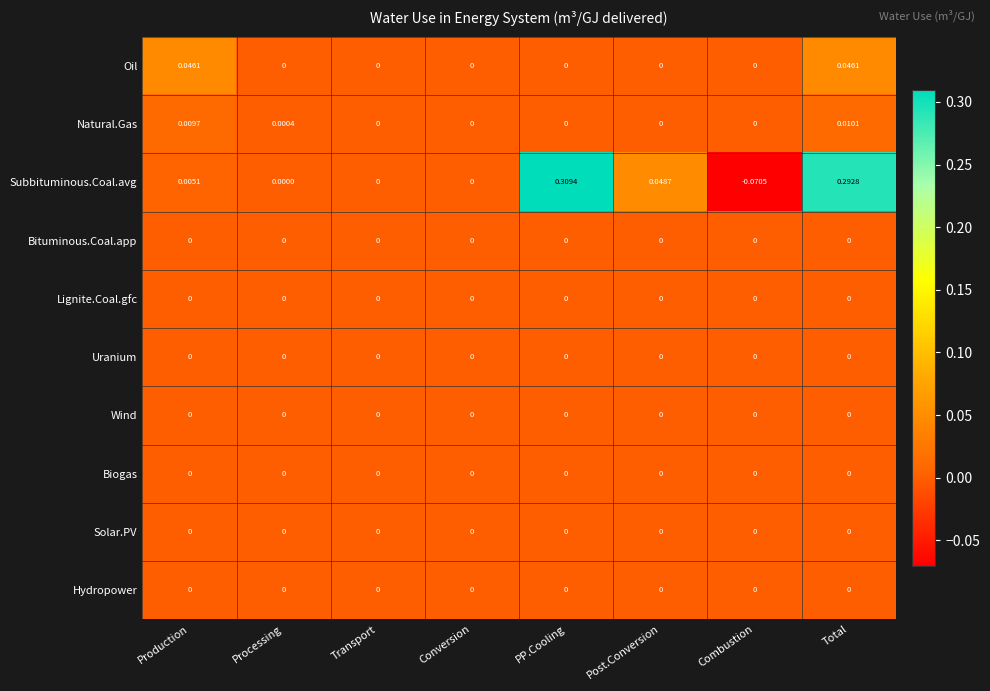

Which series has the widest spread of values?

Subbituminous.Coal.avg